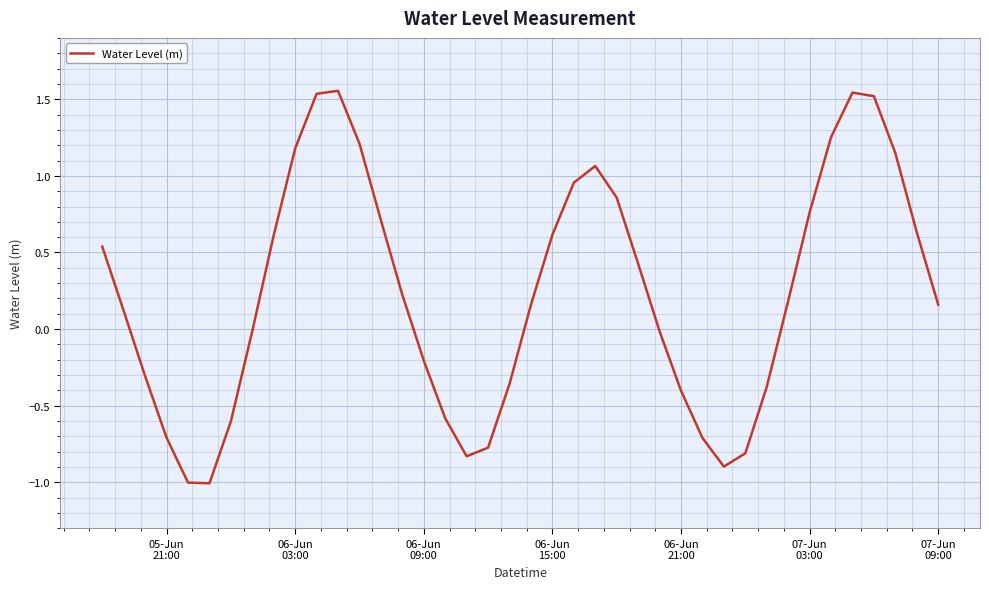

What is the difference between the maximum and minimum values?

2.6